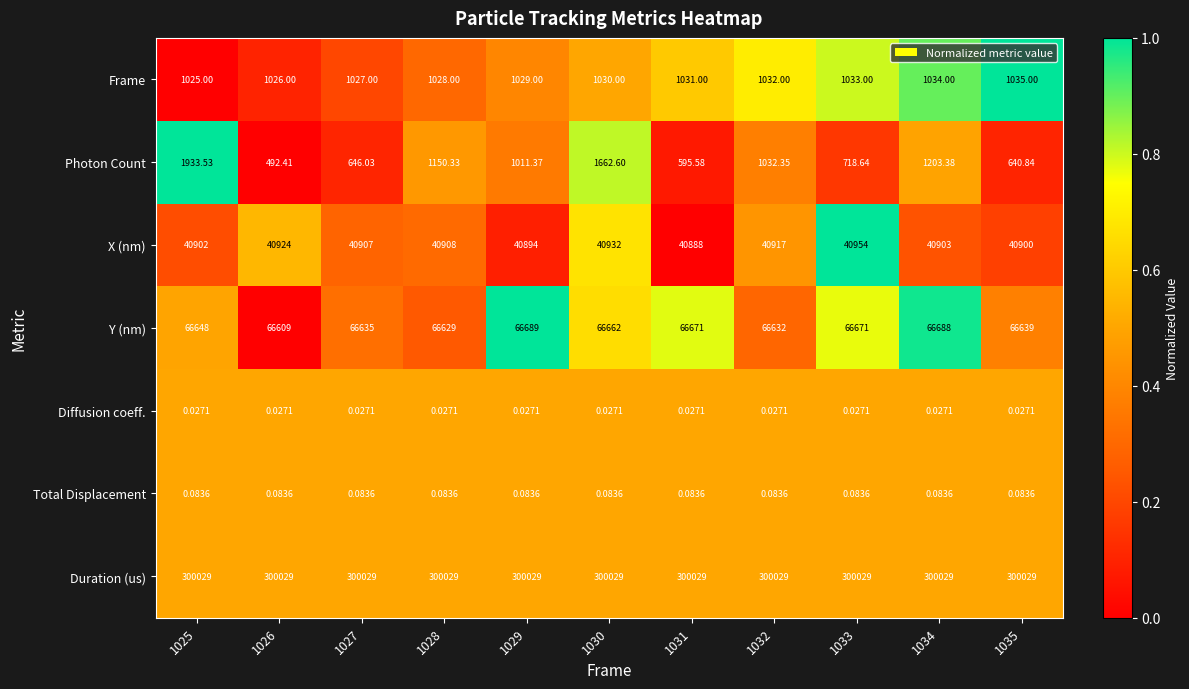

Which series has the widest spread of values?

Photon Count